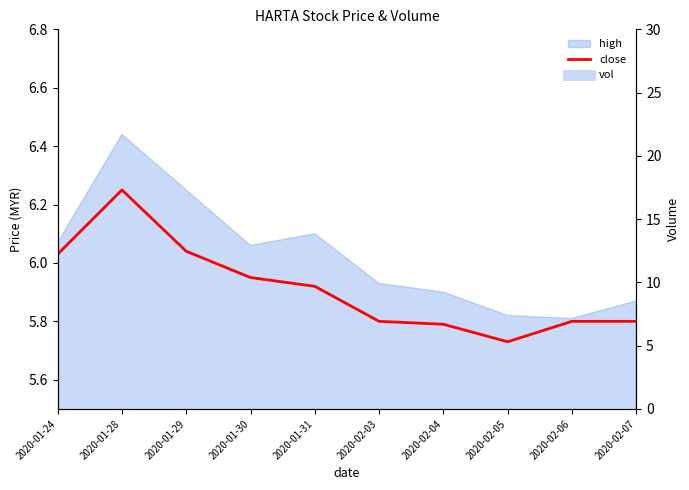

Rank the categories by vol value from highest to lowest.

2020-01-28, 2020-02-06, 2020-02-05, 2020-02-04, 2020-01-30, 2020-02-07, 2020-01-31, 2020-01-24, 2020-01-29, 2020-02-03